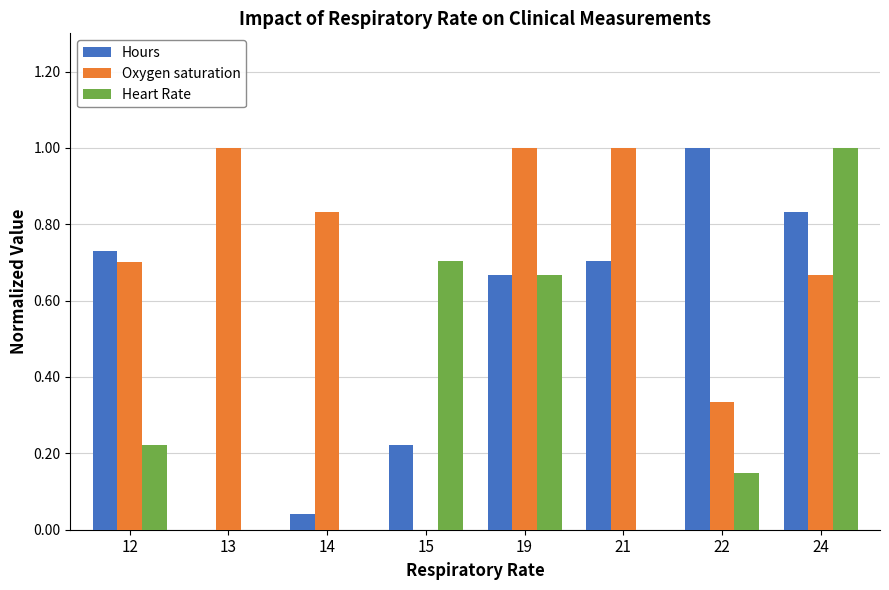

What is the highest value of the Hours series?

1.0